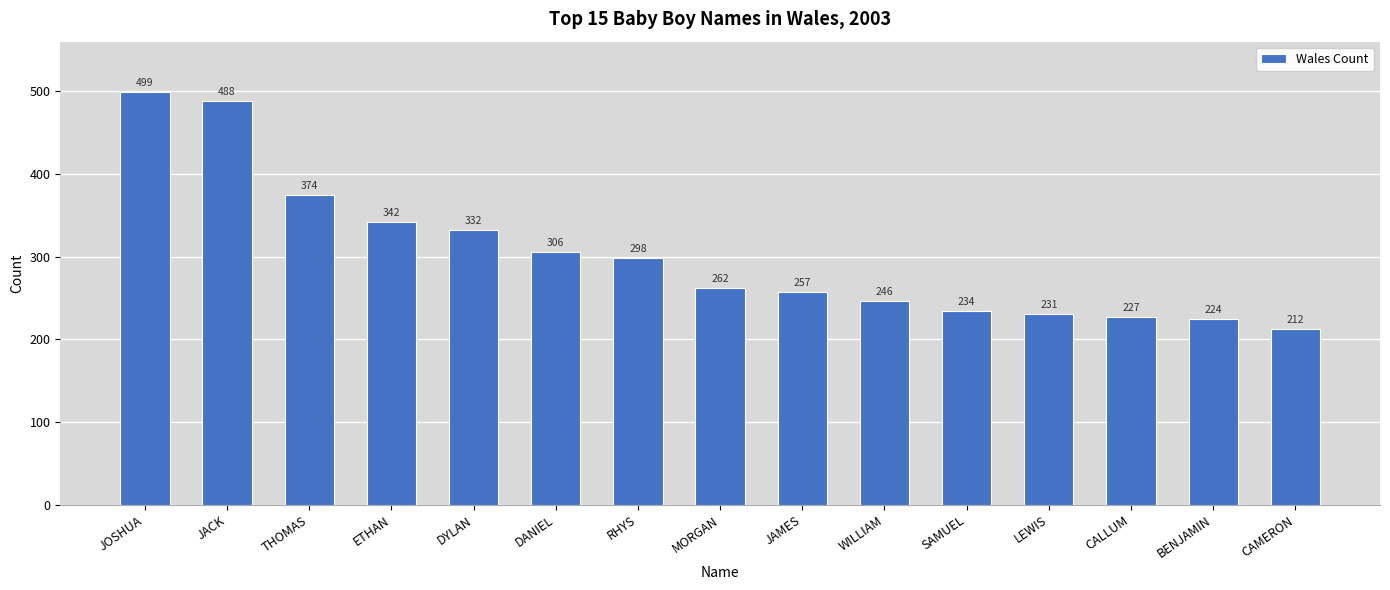

What value does the data have at JOSHUA, to the nearest 50?

500